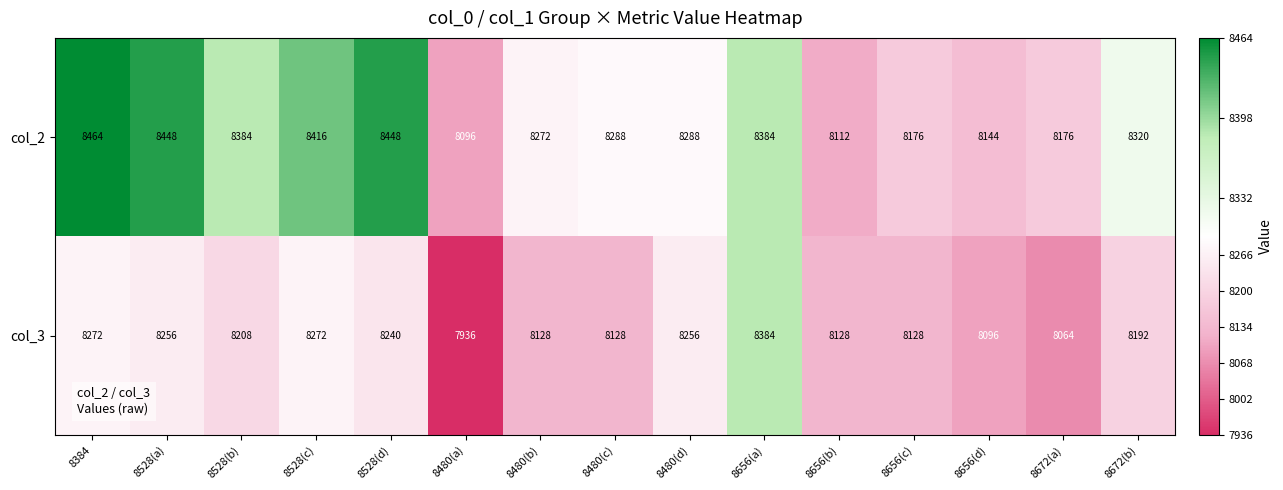

How many categories are shown in the chart?

15